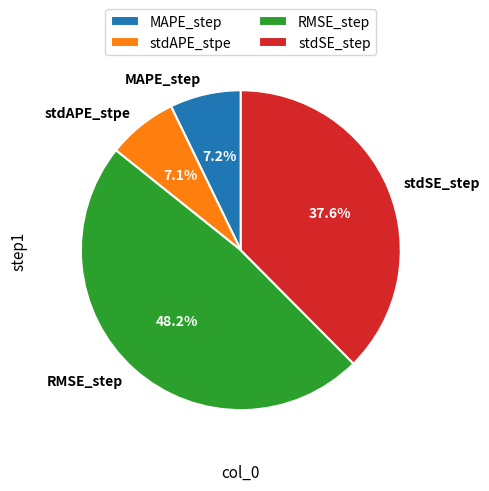

What portion of the pie excludes stdAPE_stpe?

92.9%